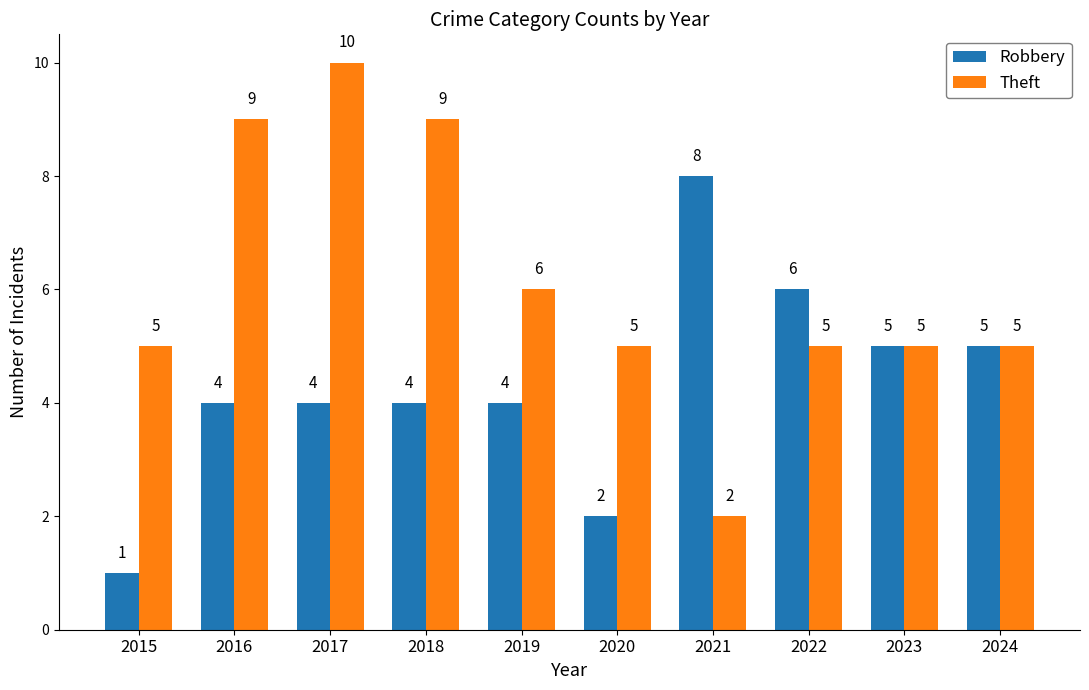

At how many categories does at least one series exceed 7?

4